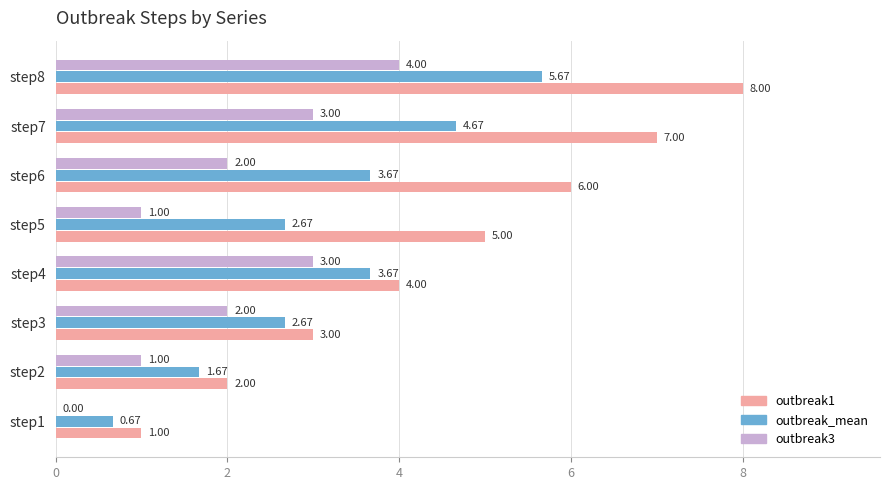

Which series changed the most between step1 and step7?

outbreak1